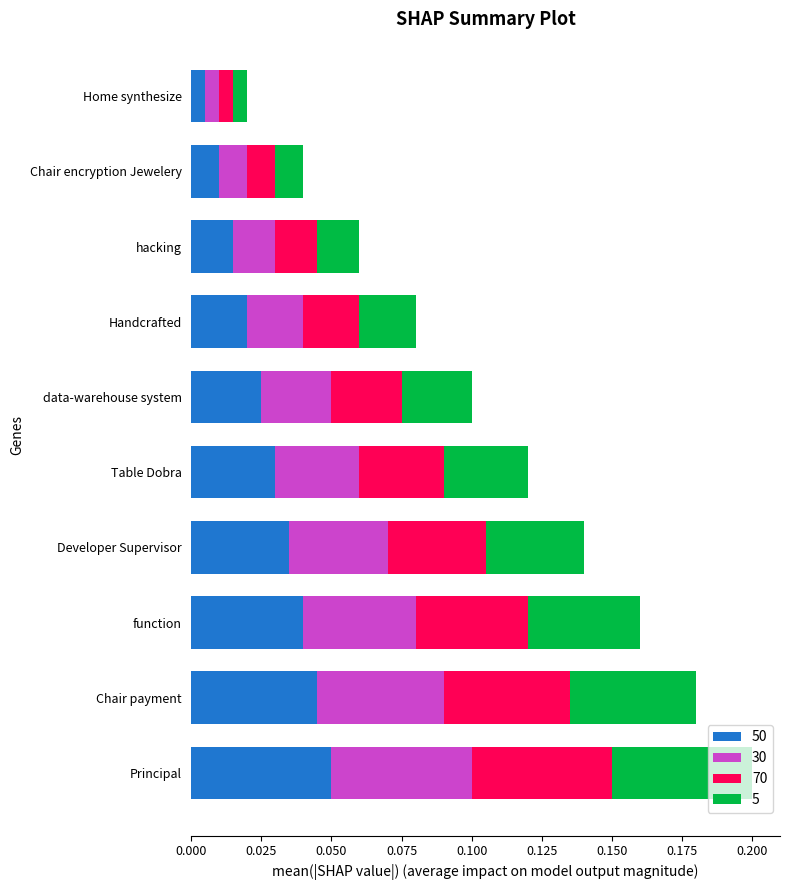

At which category is the sum across all series the highest?

Principal